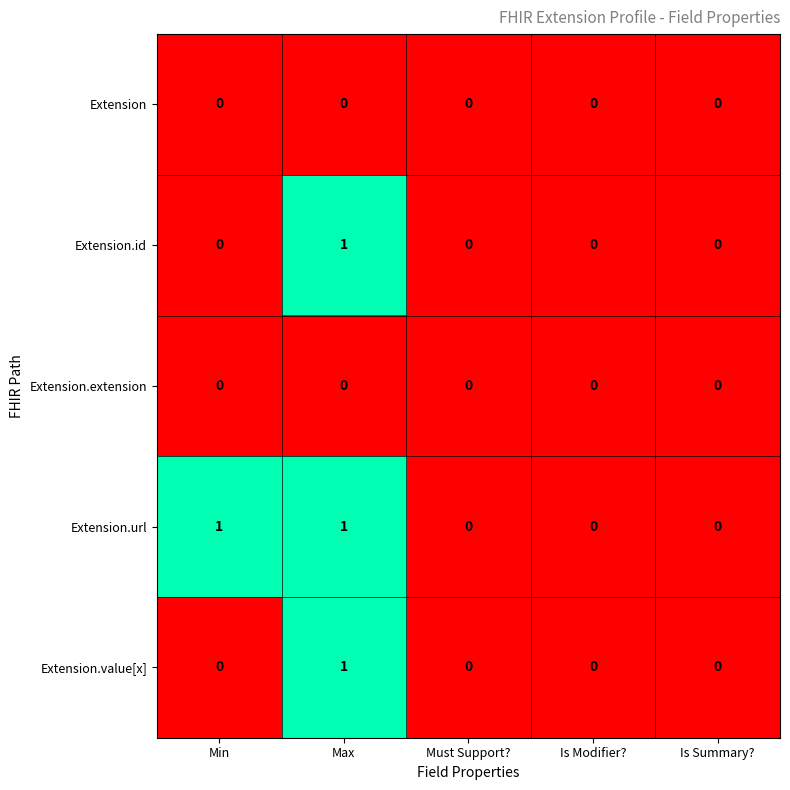

Is it true that Extension.value[x] equals 0 at Min?

True